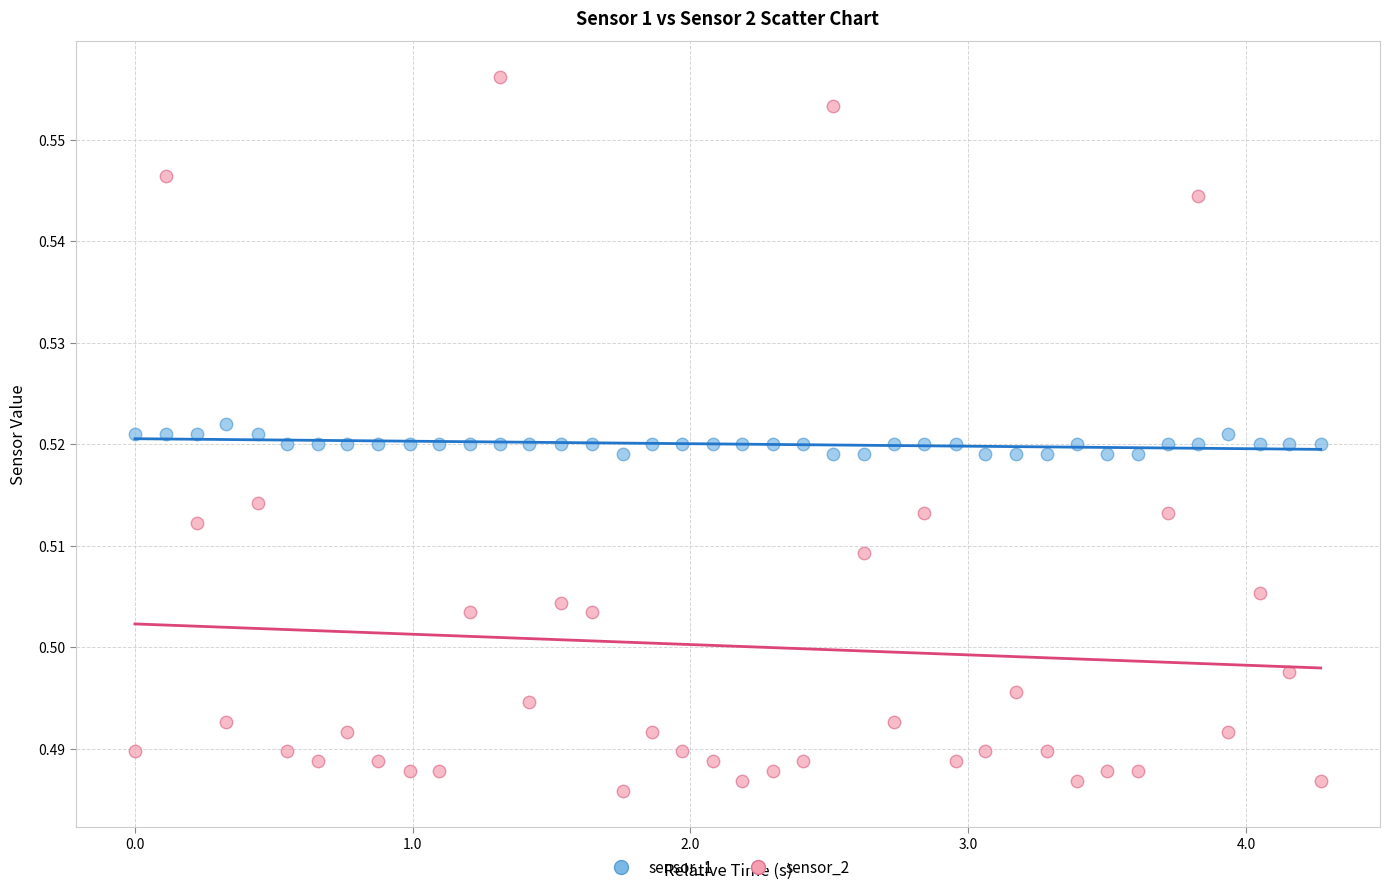

Which series reaches the minimum Y coordinate?

sensor_2